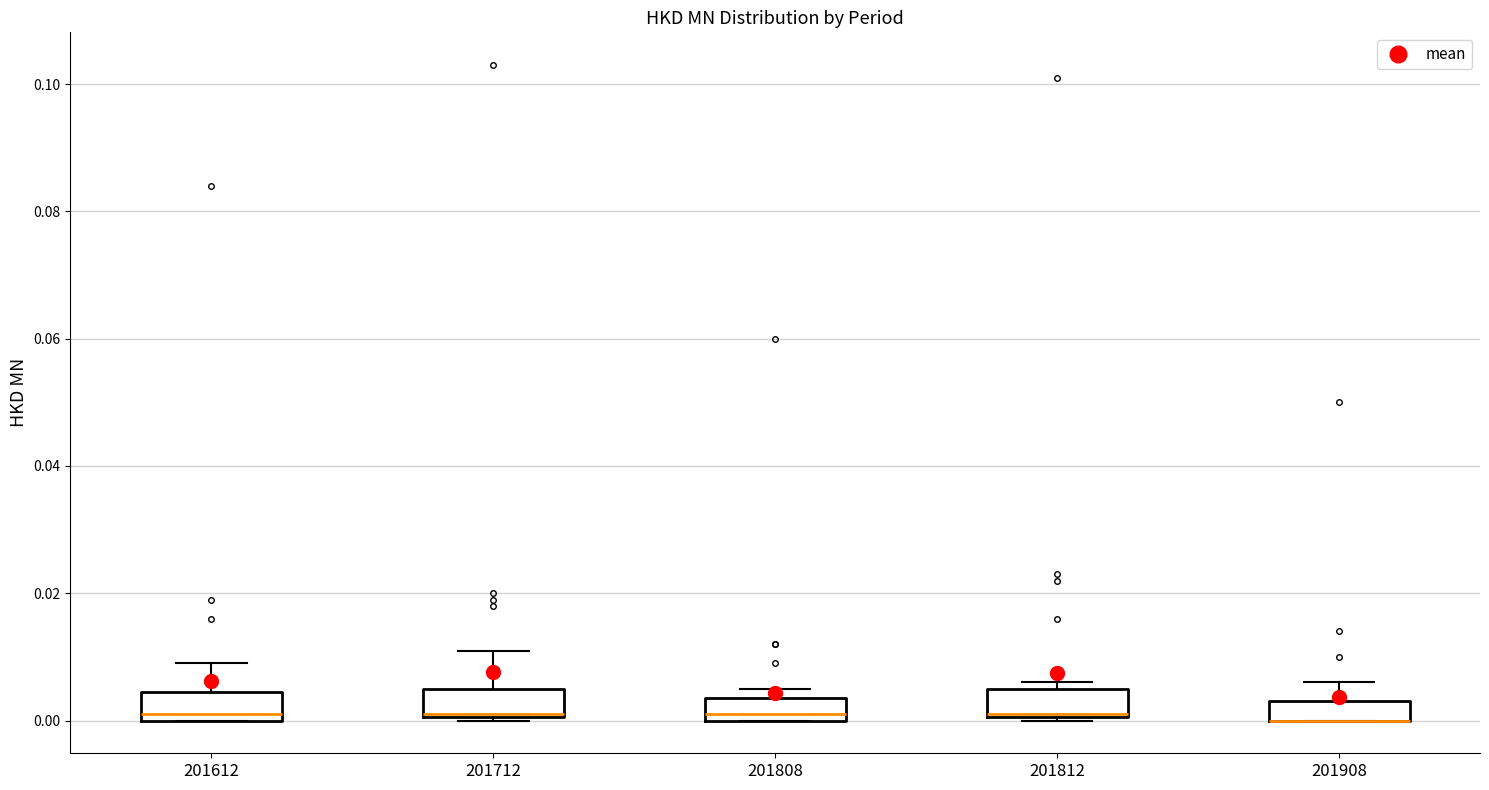

Where does the median line of the box at x = 201808 sit on the y-axis? The values are not printed on the chart, so give them approximately, as read against the axis.

0.002